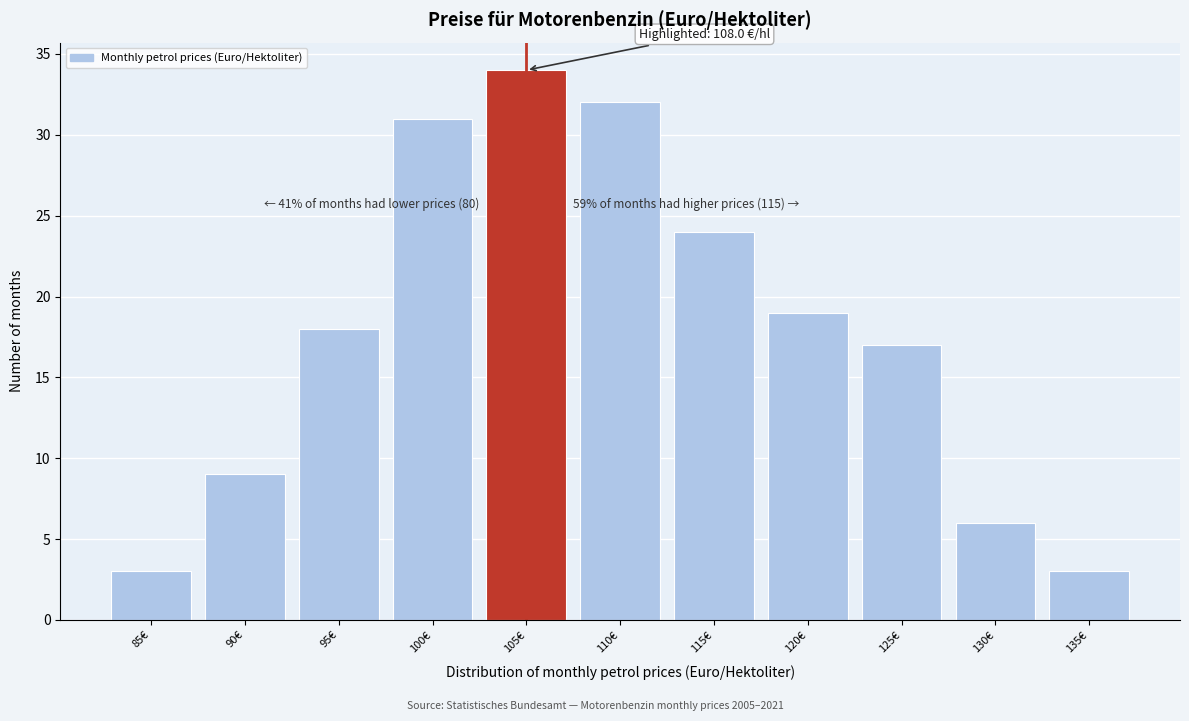

Reading left to right, what are all the values shown in this chart?

3	9	18	31	34	32	24	19	17	6	3